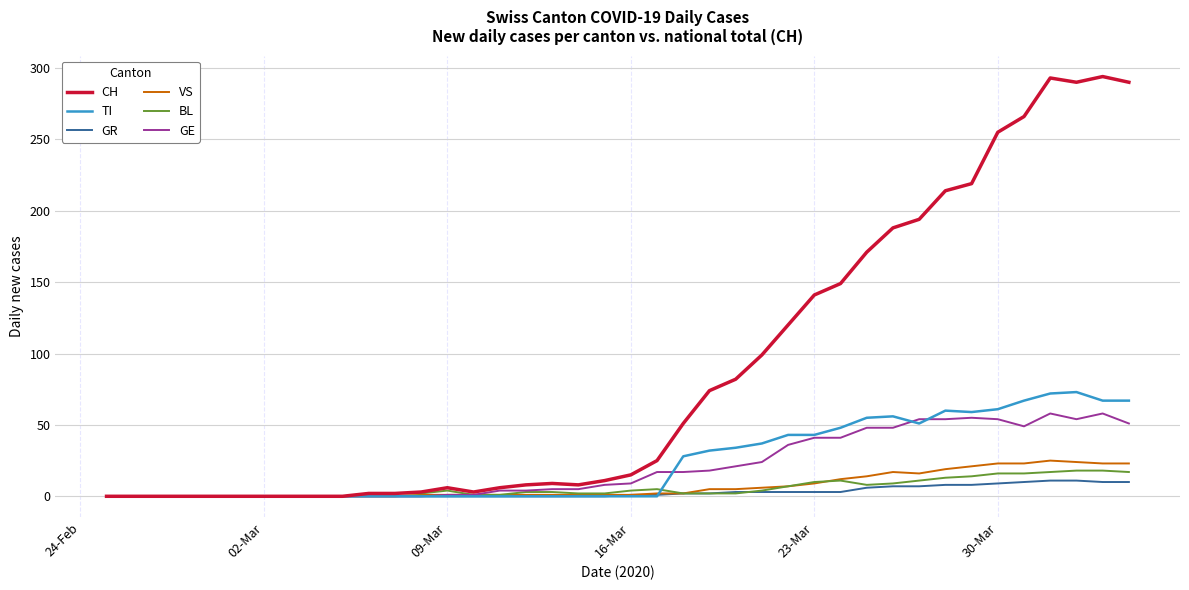

Which series has the largest total across all categories?

CH